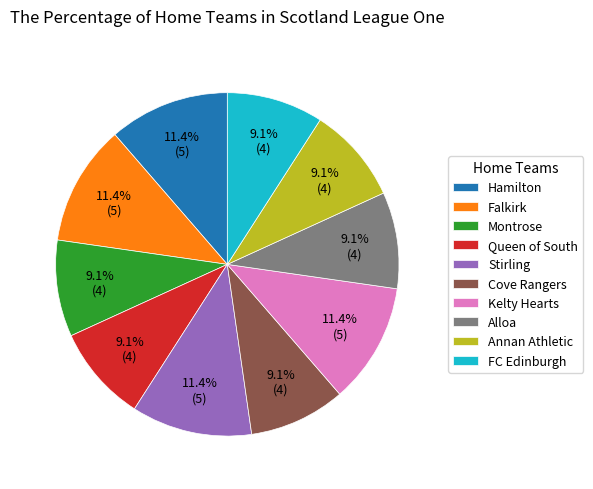

The Queen of South slice represents 18% of the pie. True or false?

False